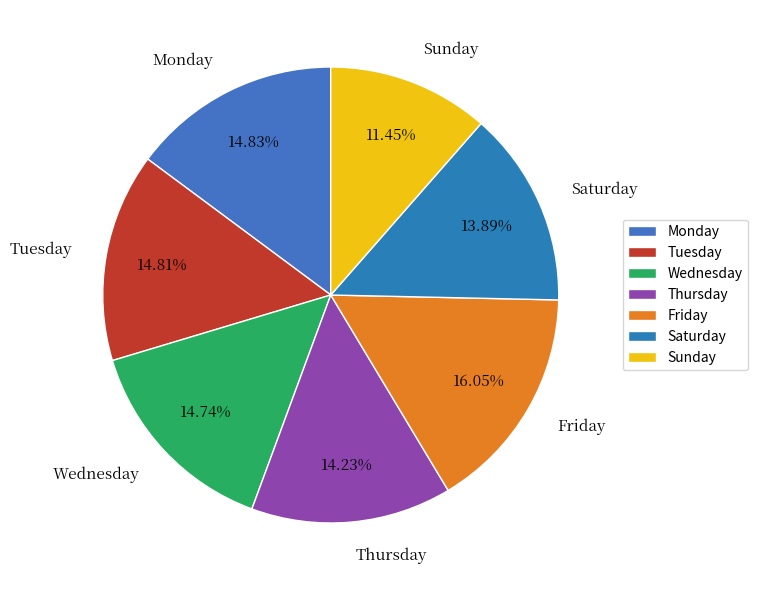

Which slice is the smallest?

Sunday